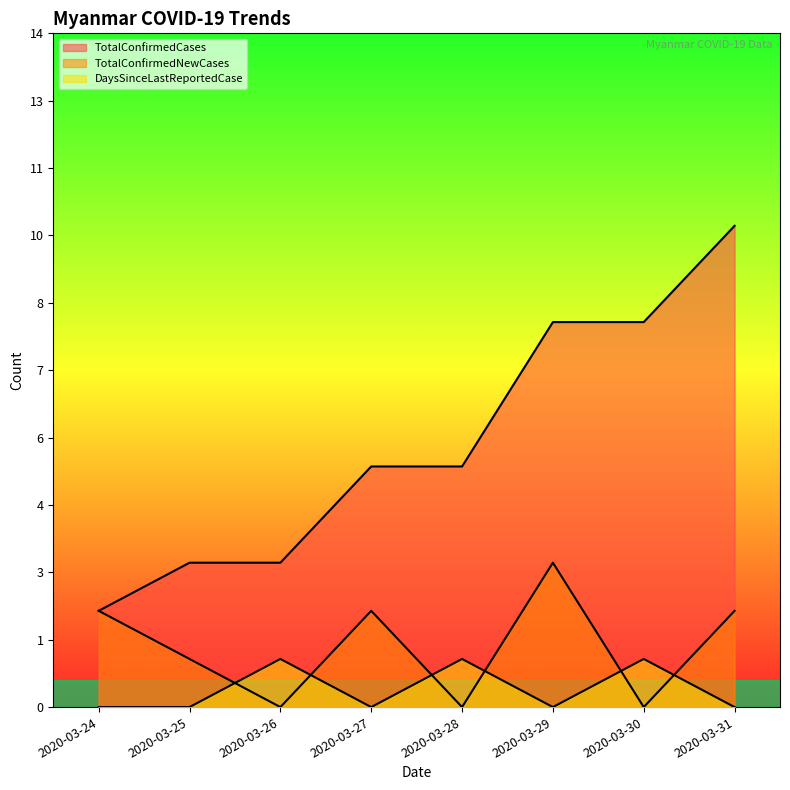

Which category has the lowest value in the DaysSinceLastReportedCase series?

2020-03-24